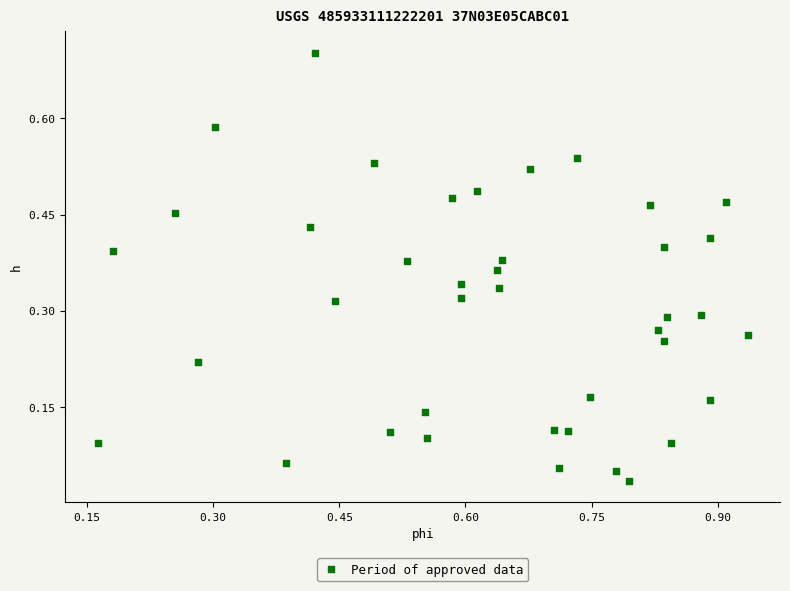

What is the range of Y values (max minus min)?

0.7